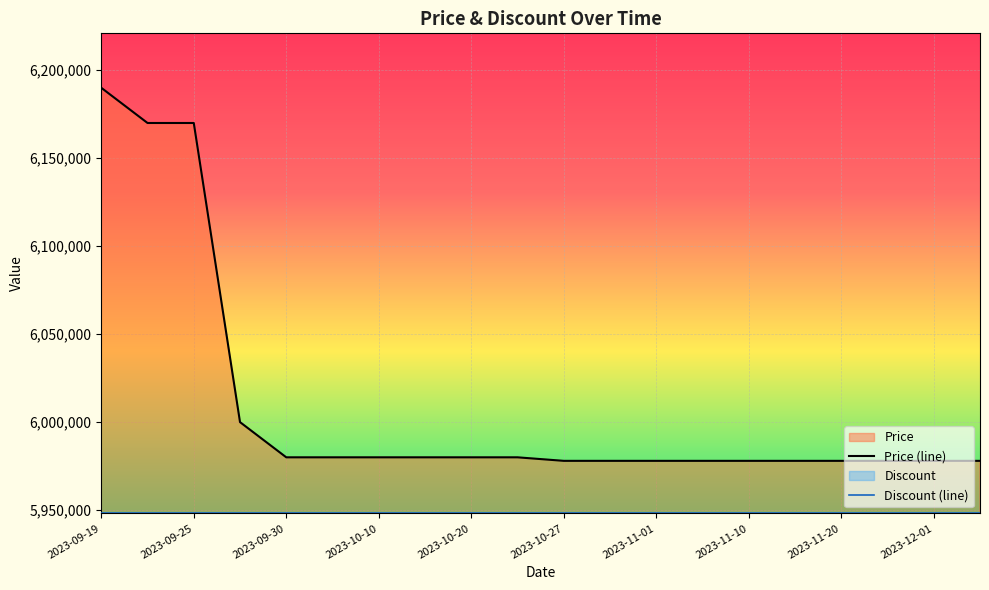

What is the total value across all series at 2023-11-20?

11926110